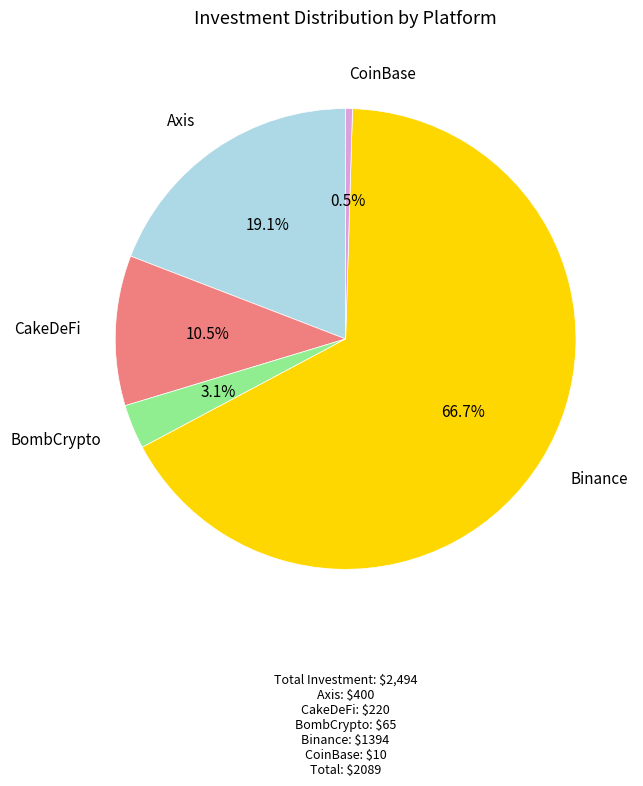

Is it true that Axis is 19% of the pie?

True